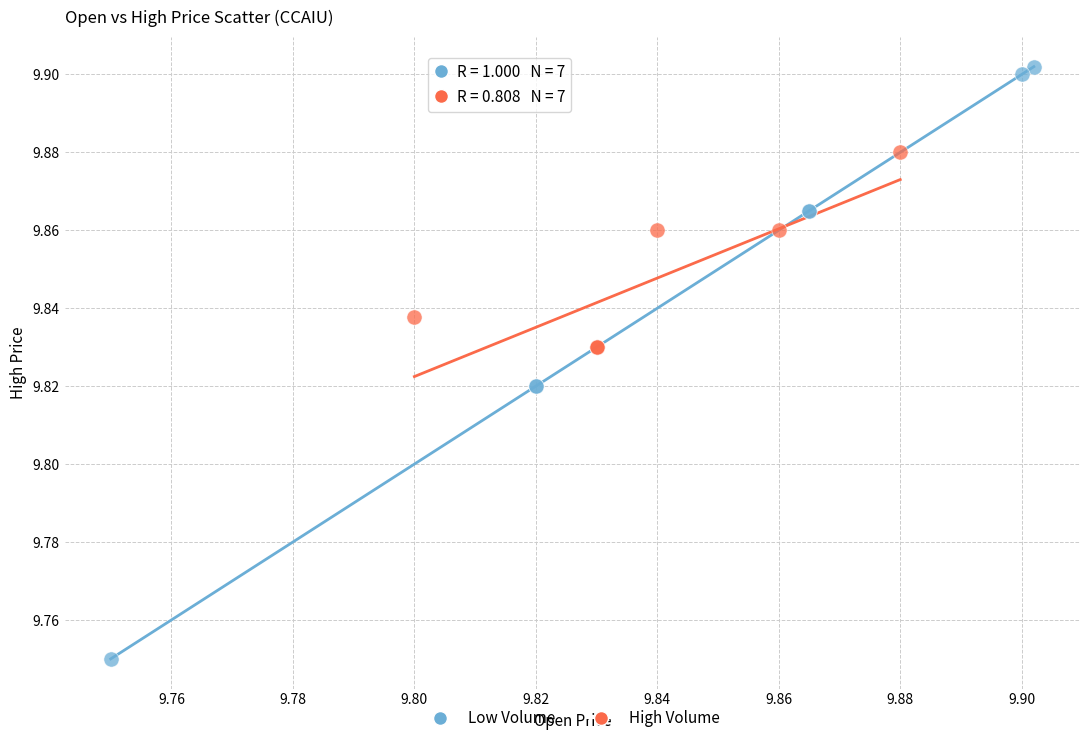

Which series contains the highest Y value?

Low Volume